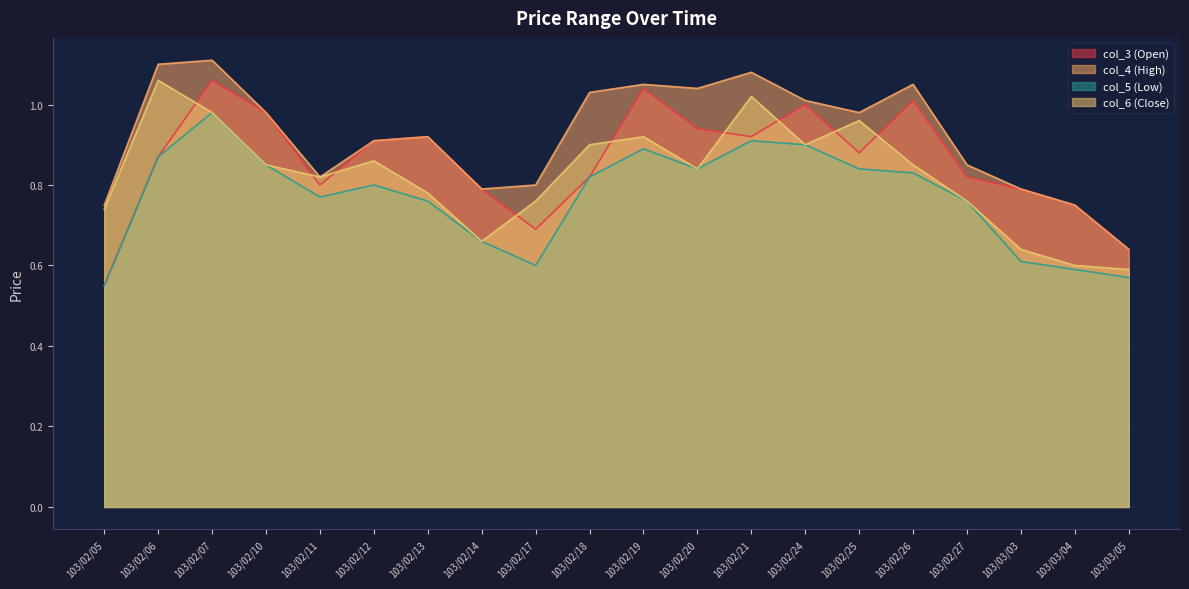

True or false: col_5 (Low) and col_6 (Close) intersect in this chart.

False